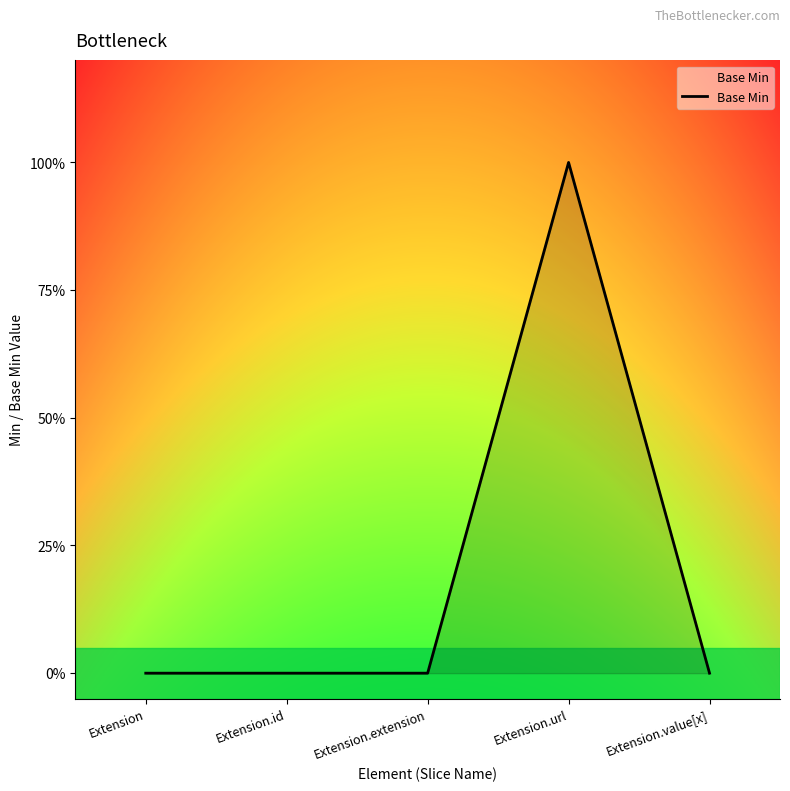

What is the label of the 5th point from the right?

Extension